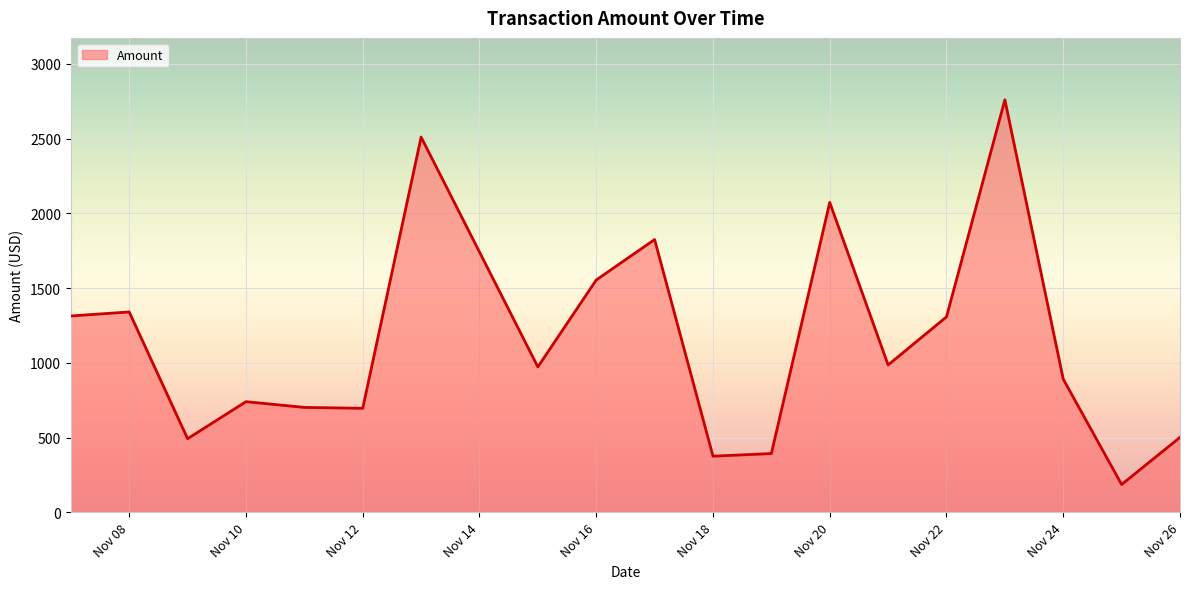

What is the minimum value shown in the chart?

186.8